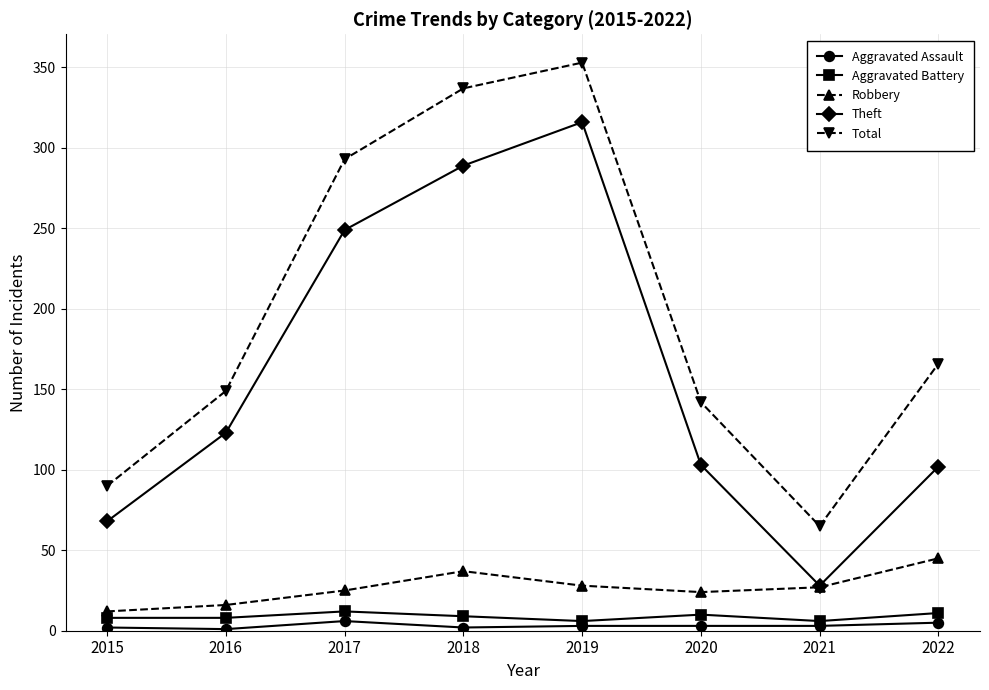

What is the minimum value for Theft?

28